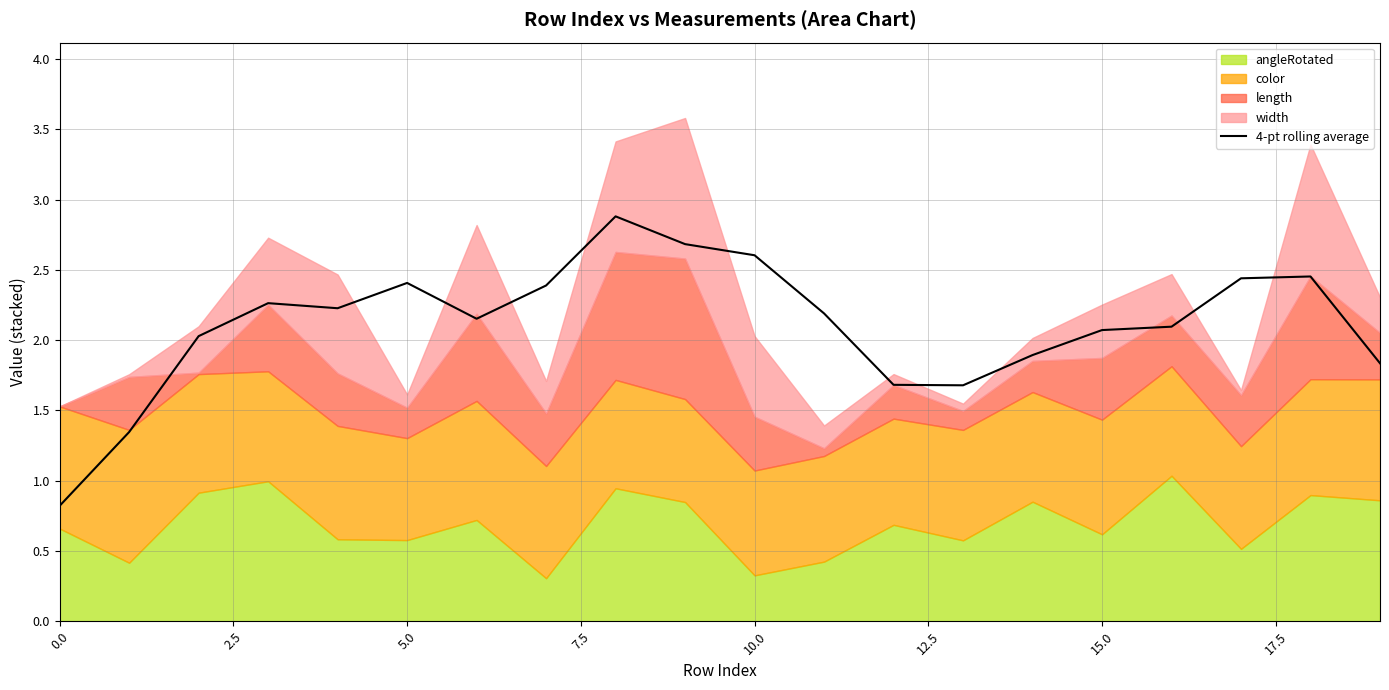

What position from the left is 17.5?

8